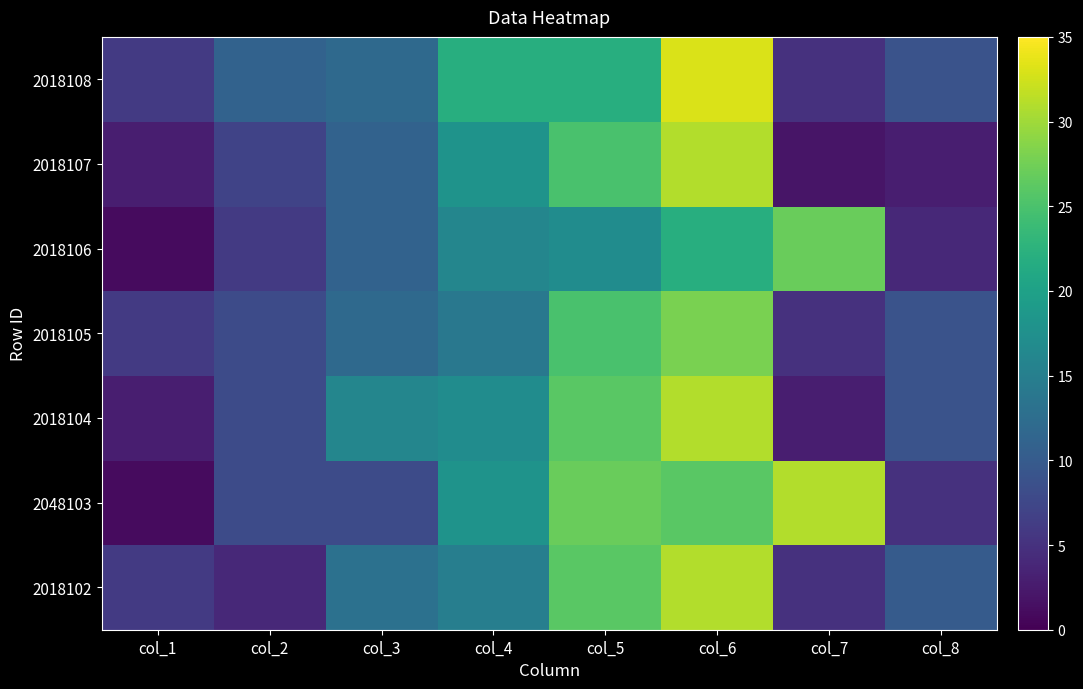

At which category does the chart reach its peak across all series?

col_6